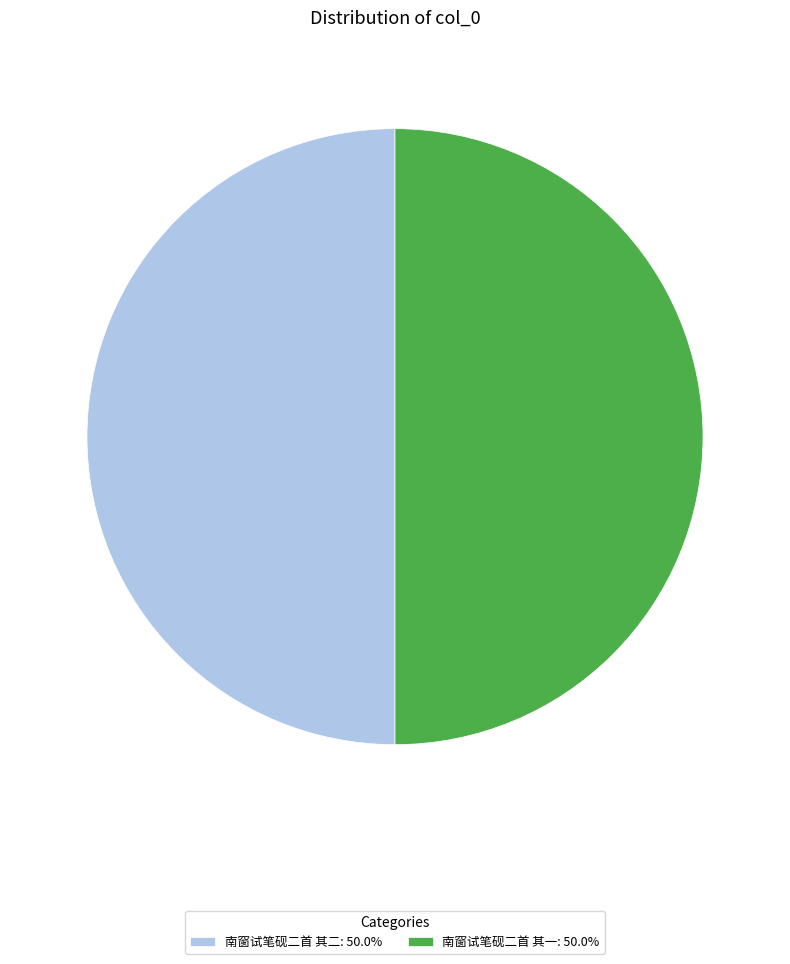

What is the ratio of the value at 南窗试笔砚二首 其二: 50.0% to the value at 南窗试笔砚二首 其一: 50.0%?

1.0